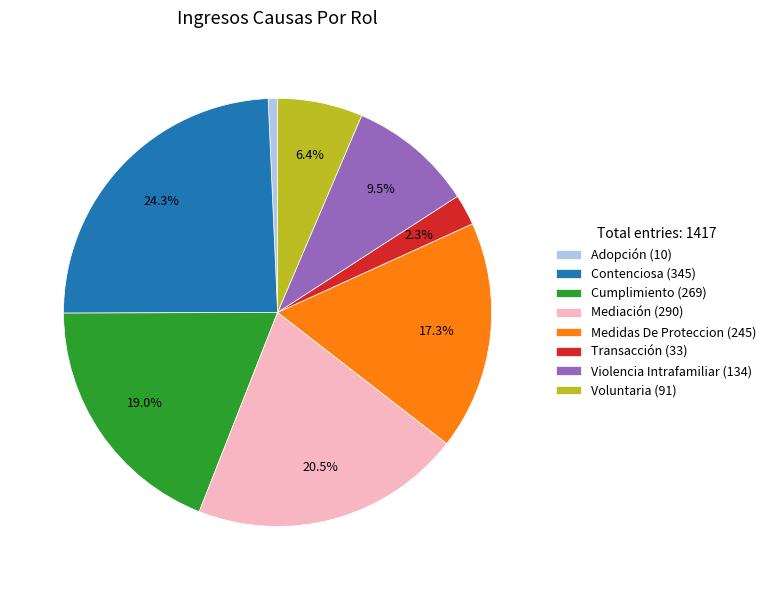

Is it true that Cumplimiento is 25% of the pie?

False